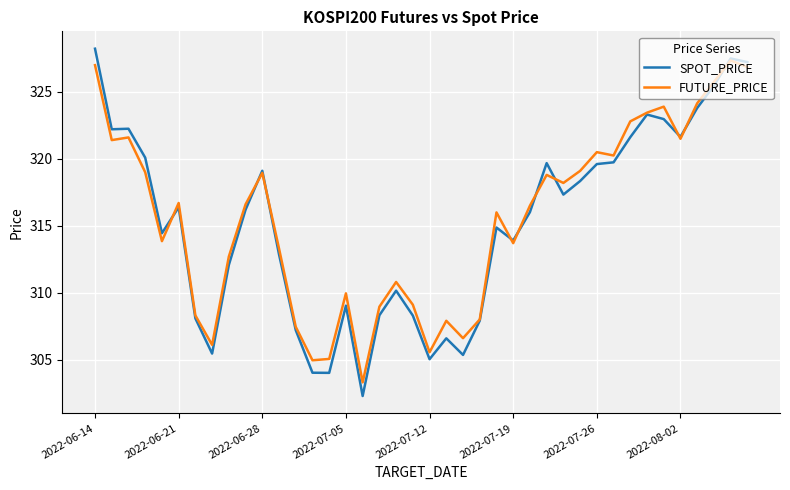

What is the lowest value of the SPOT_PRICE series?

302.3